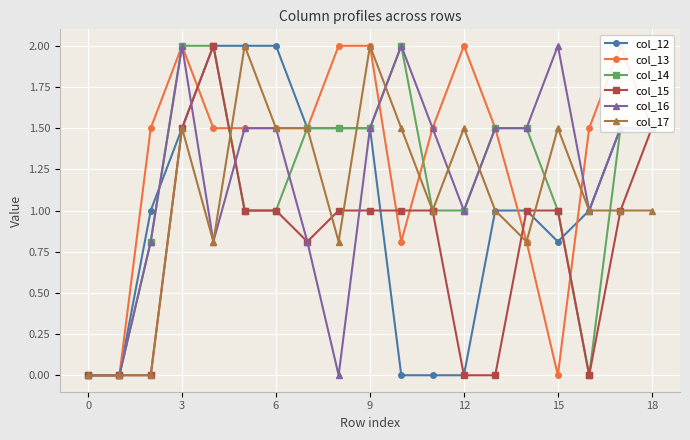

What is the label of the 14th point from the left?

13